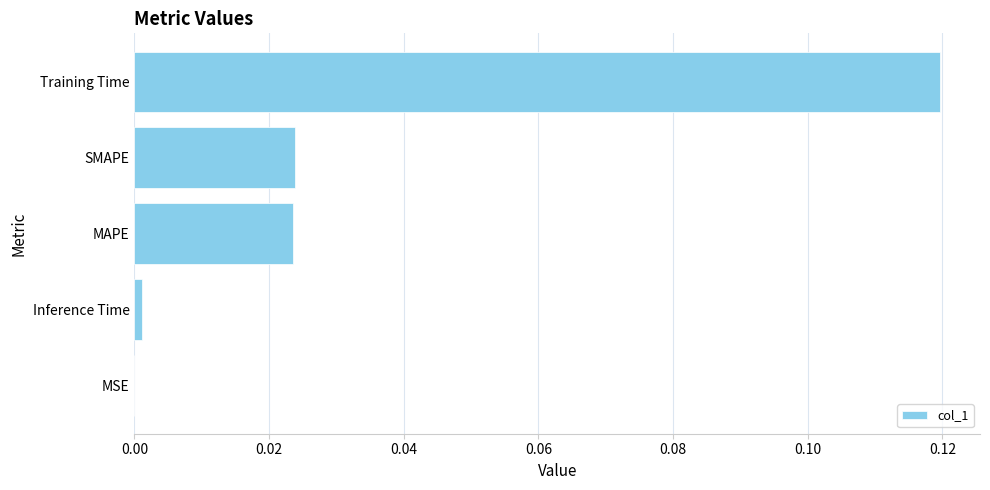

The value at MSE is 0.0. True or false?

True